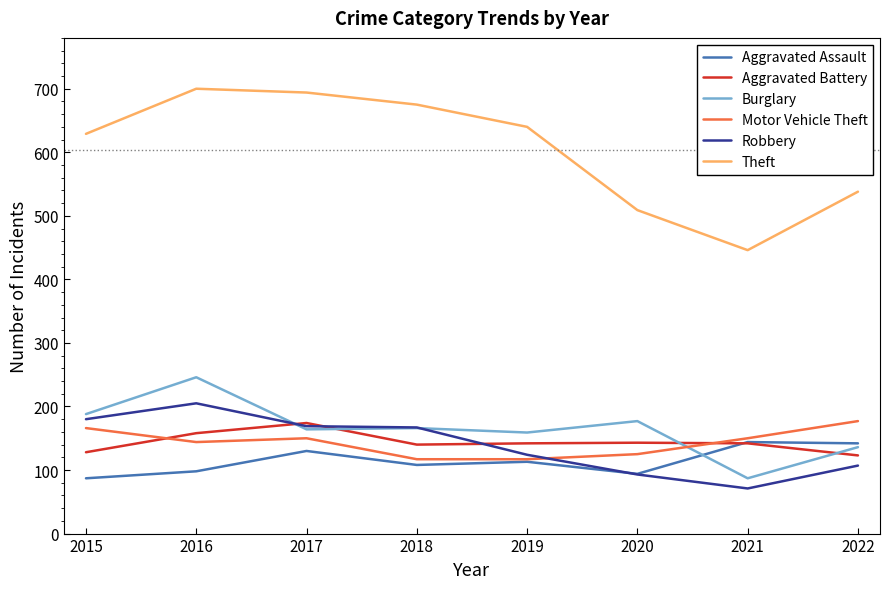

Does the chart have visible grid lines?

No